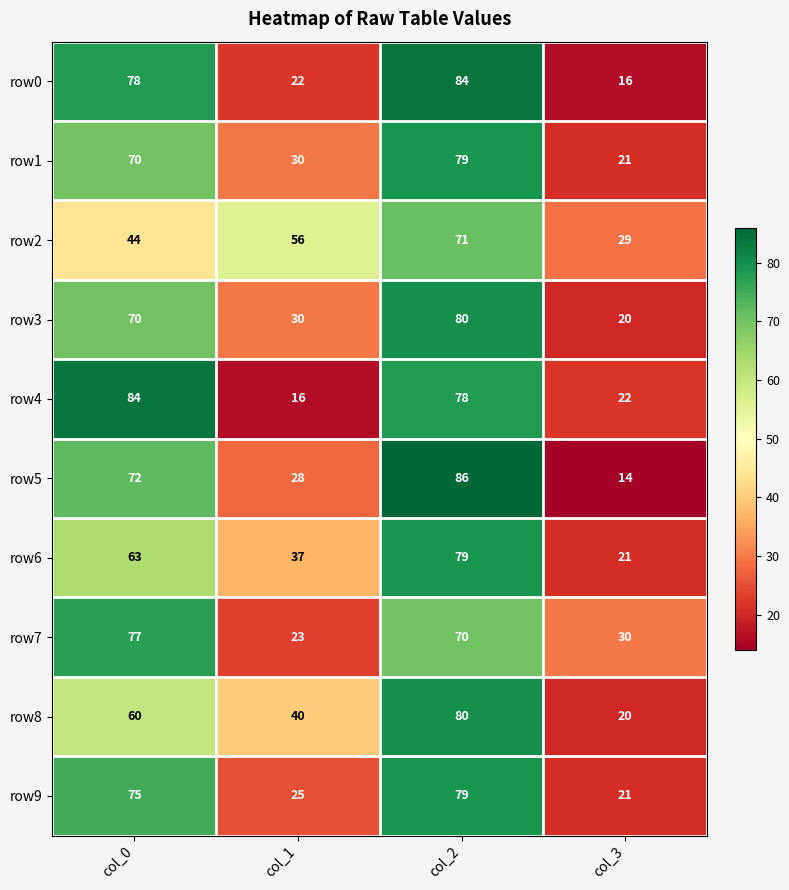

What is the difference between the row9 values at col_3 and col_1?

4